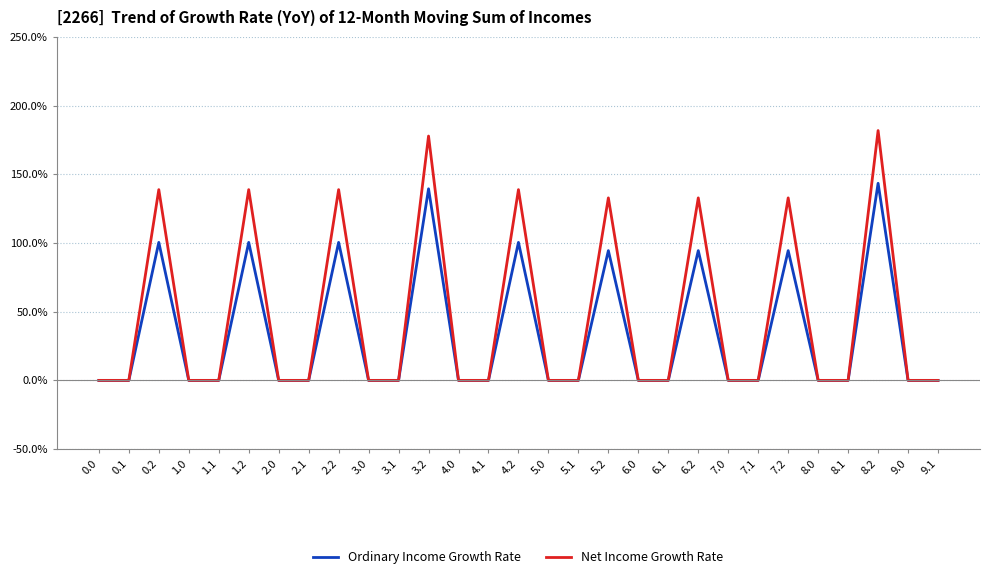

In Ordinary Income Growth Rate, how many points are higher than both neighbors (excluding endpoints)?

9